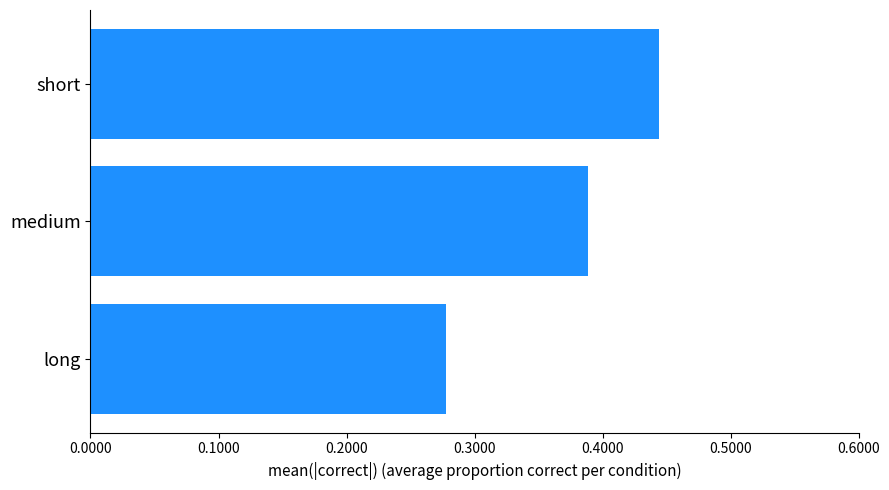

What is the change in value from long to medium?

+0.1